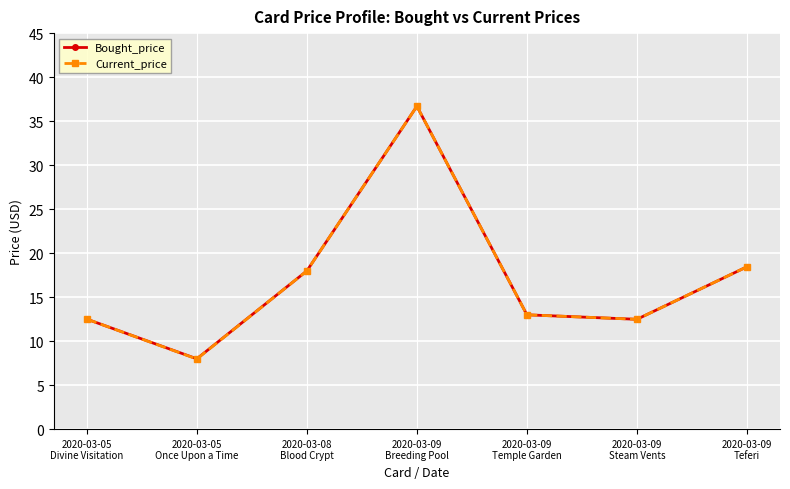

What is the maximum value for Bought_price?

36.7